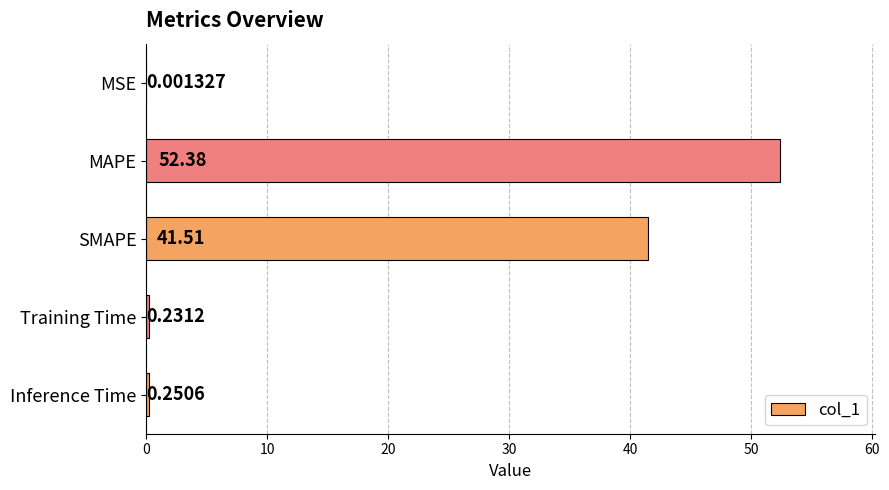

At which label is the value closest to 26?

SMAPE